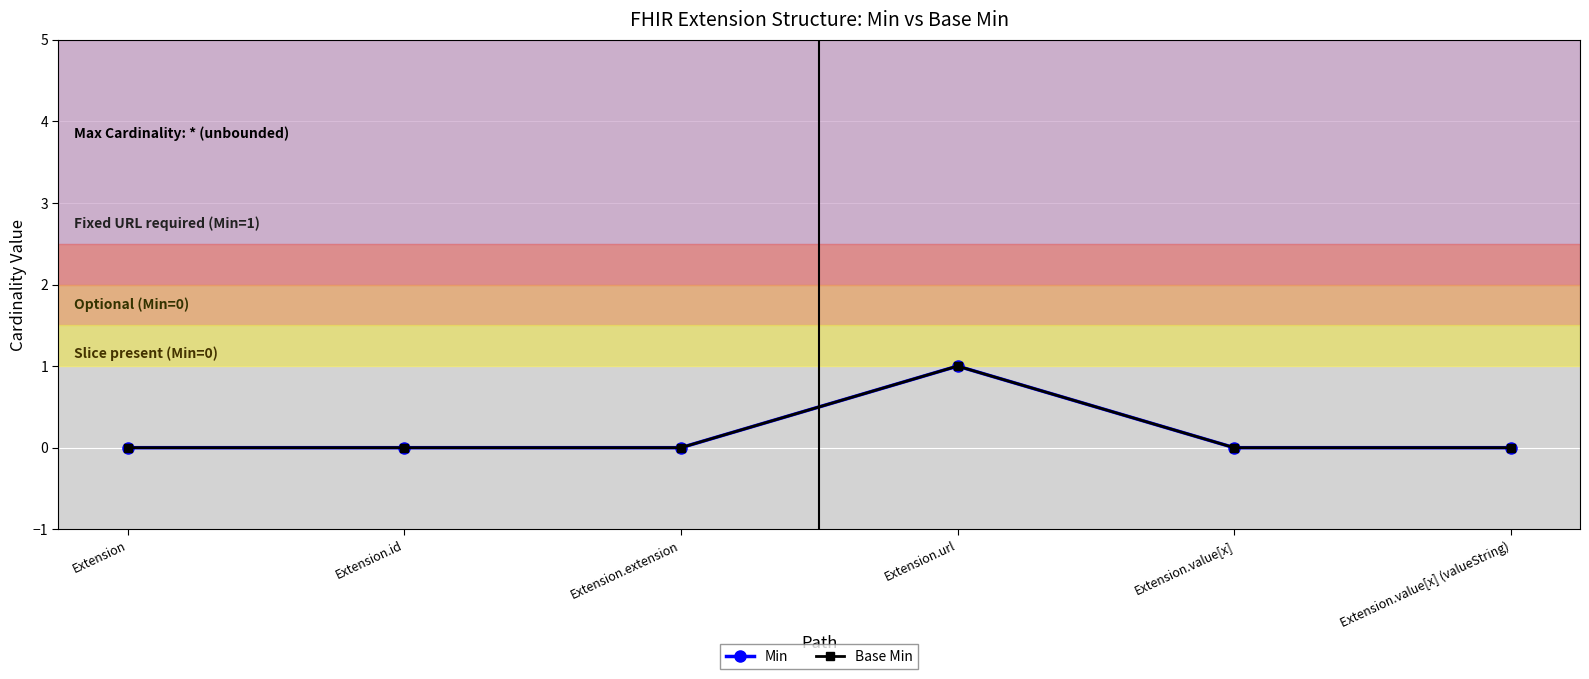

Which label corresponds to the smallest value in the chart?

Extension